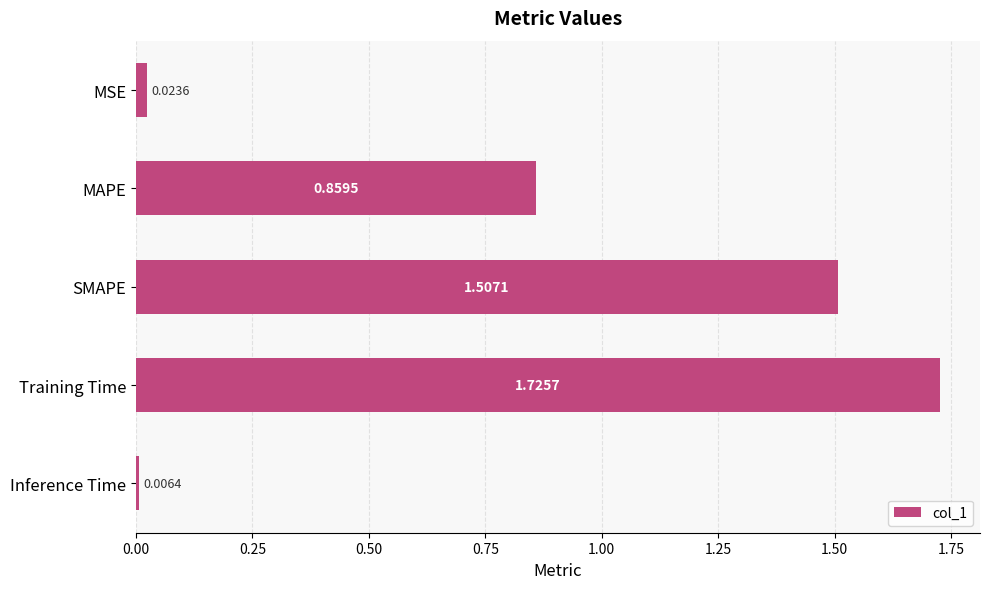

List the labels in order of value, largest first.

Training Time, SMAPE, MAPE, MSE, Inference Time